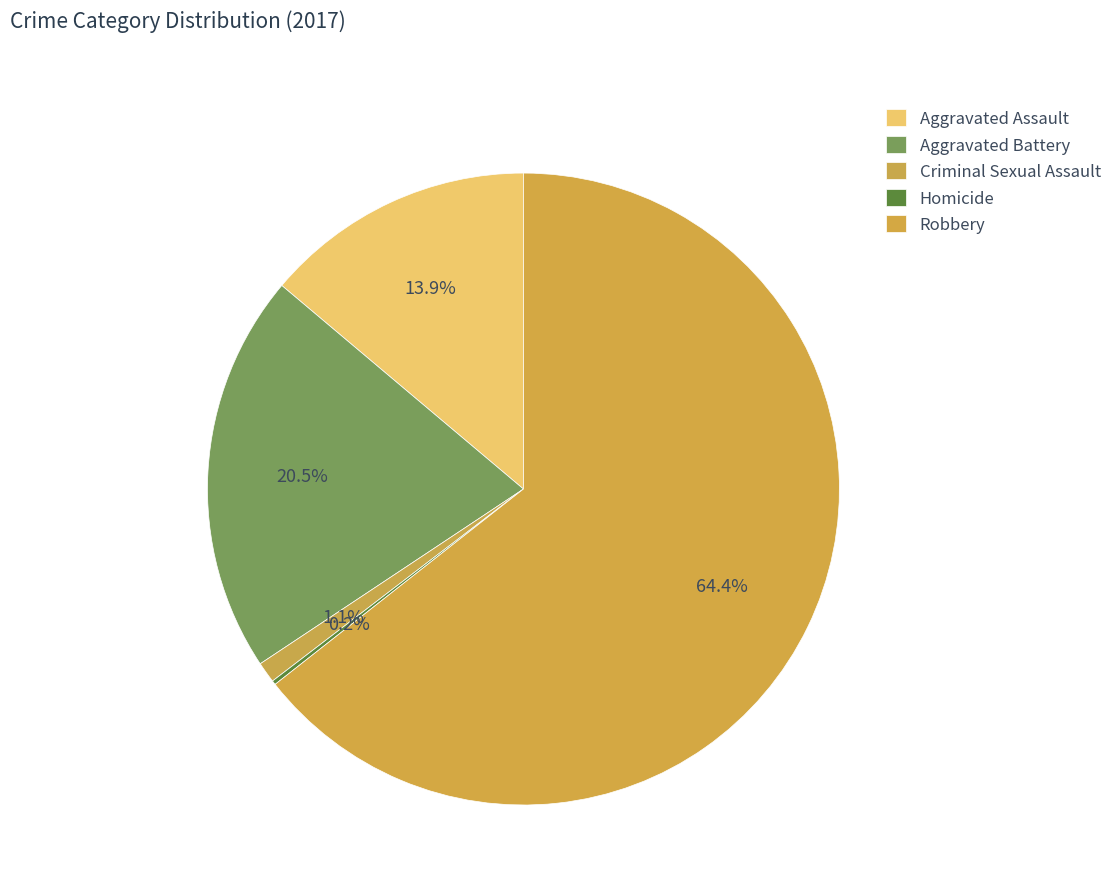

Which slice is the largest?

Robbery